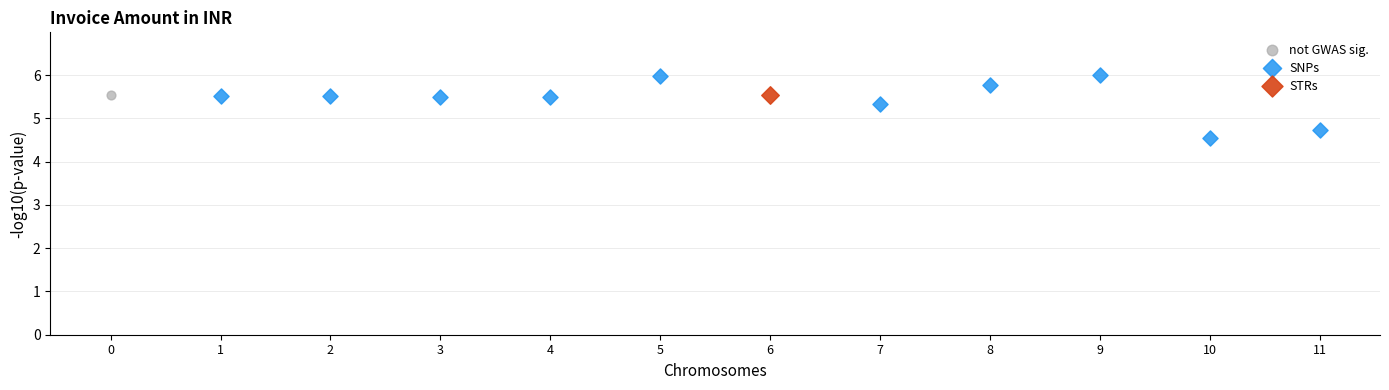

What are all the series names shown in the legend?

not GWAS sig., SNPs, STRs